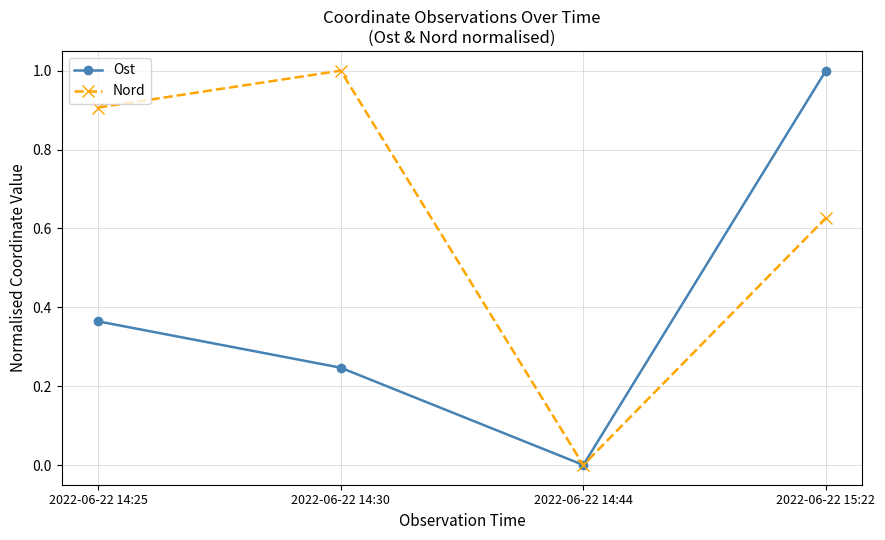

At which label is Ost closest to 0?

2022-06-22 14:44